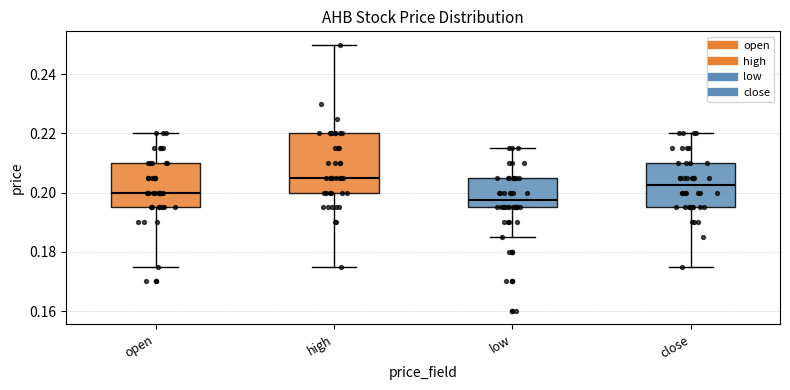

Reading left to right, read every box against the y-axis: the position of its median line, the range the box covers, and the ends of its whiskers. The values are not printed on the chart, so give them approximately, as read against the axis.

open: median 0.200, box 0.196 to 0.210, whiskers 0.176 to 0.220
high: median 0.206, box 0.200 to 0.220, whiskers 0.176 to 0.250
low: median 0.198, box 0.196 to 0.206, whiskers 0.186 to 0.216
close: median 0.202, box 0.196 to 0.210, whiskers 0.176 to 0.220